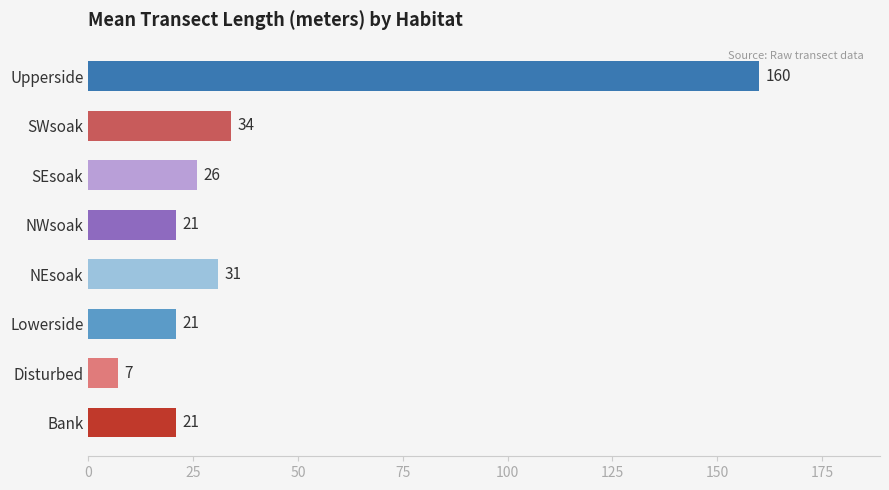

What is the sum of the values at NEsoak and SEsoak?

57